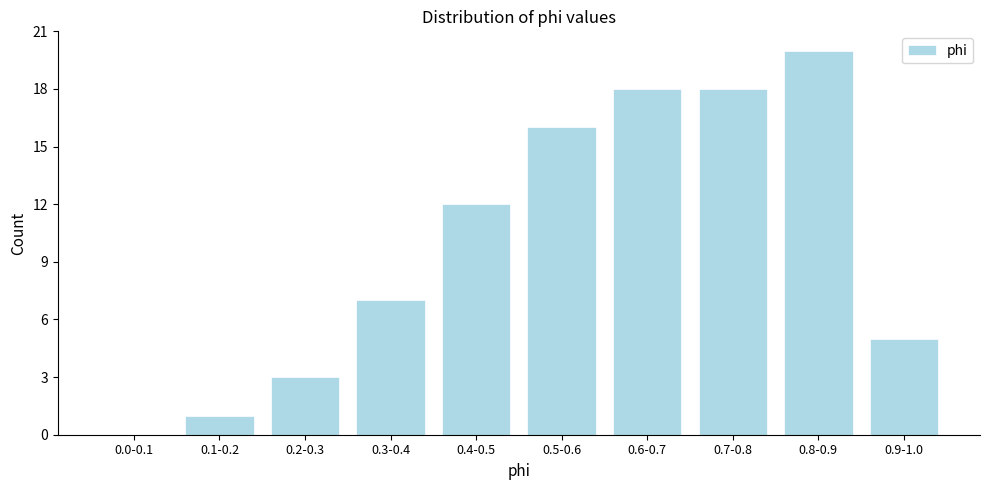

Reading left to right, transcribe all the data shown in this chart.

0.0-0.1=0	0.1-0.2=1	0.2-0.3=3	0.3-0.4=7	0.4-0.5=12	0.5-0.6=16	0.6-0.7=18	0.7-0.8=18	0.8-0.9=20	0.9-1.0=5